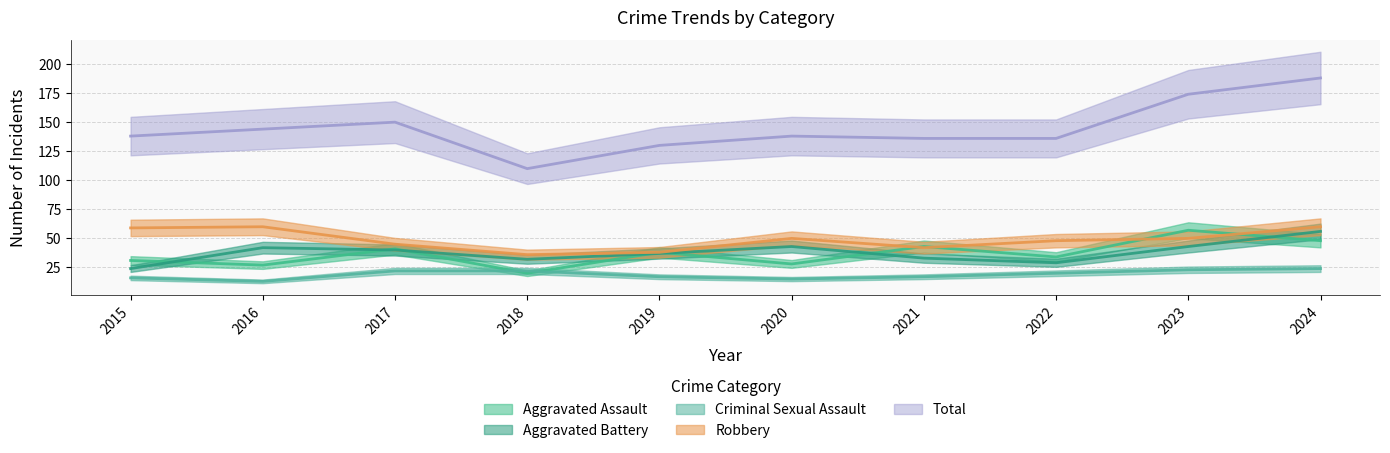

Rank the series by their maximum value, from lowest to highest.

Criminal Sexual Assault, Aggravated Battery, Aggravated Assault, Robbery, Total